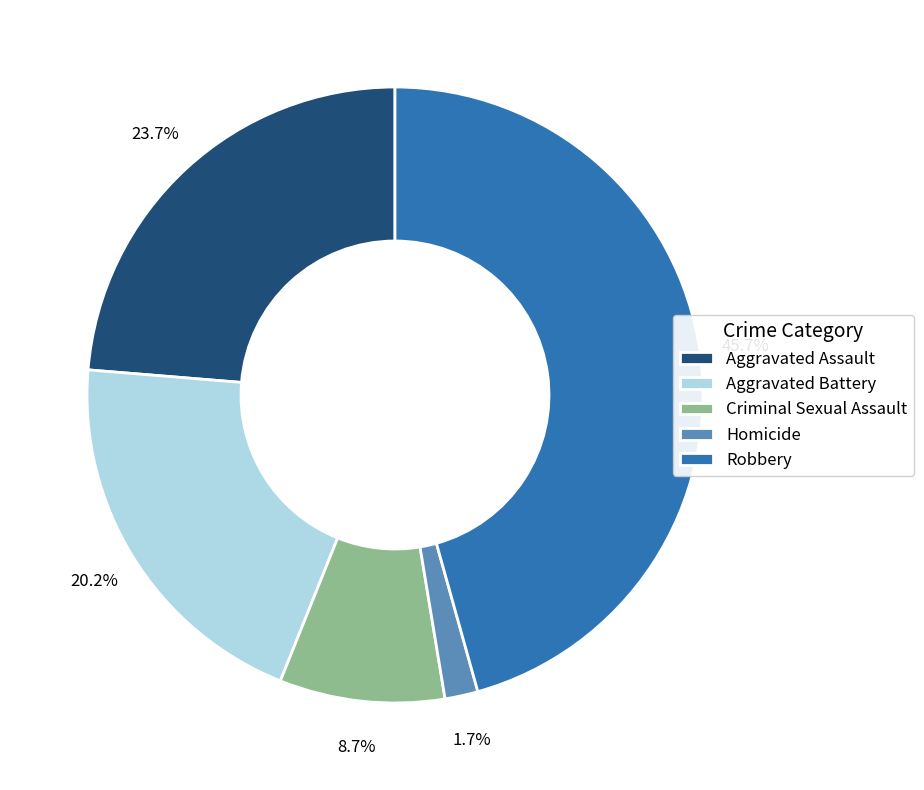

Between Aggravated Assault and Aggravated Battery, which is larger?

Aggravated Assault